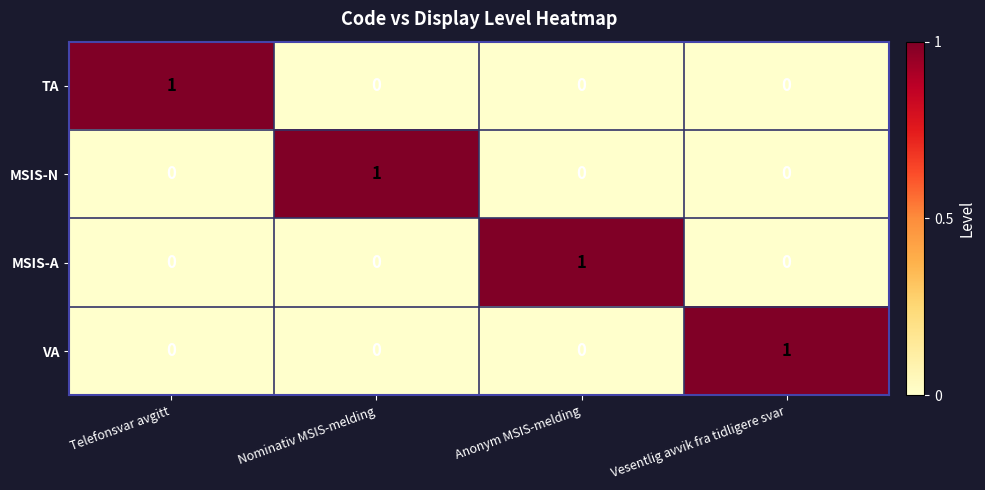

What is the total value across all series at Nominativ MSIS-melding?

1